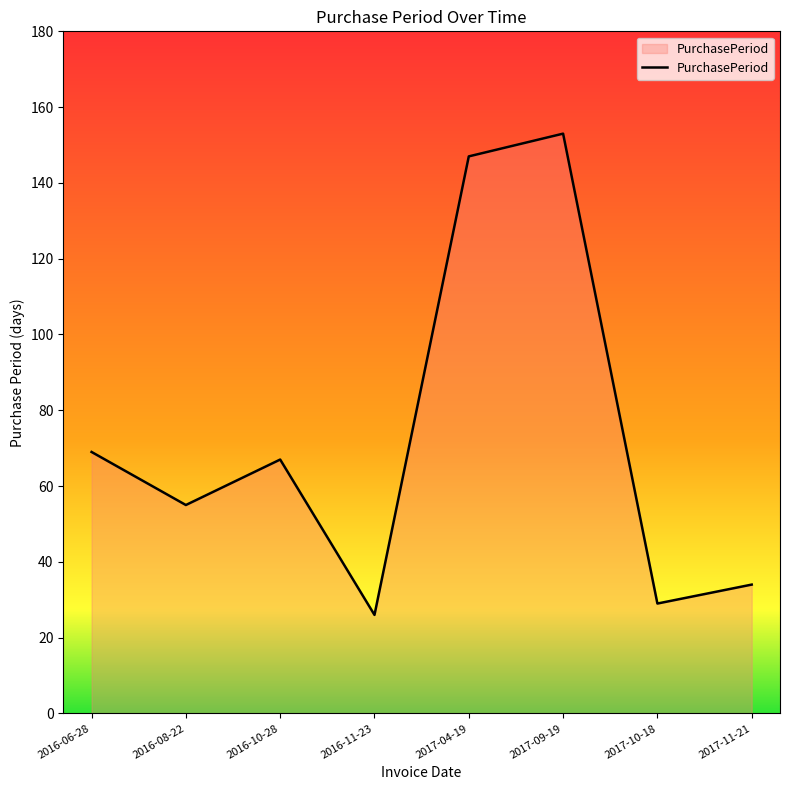

Where is the first local maximum?

2016-10-28